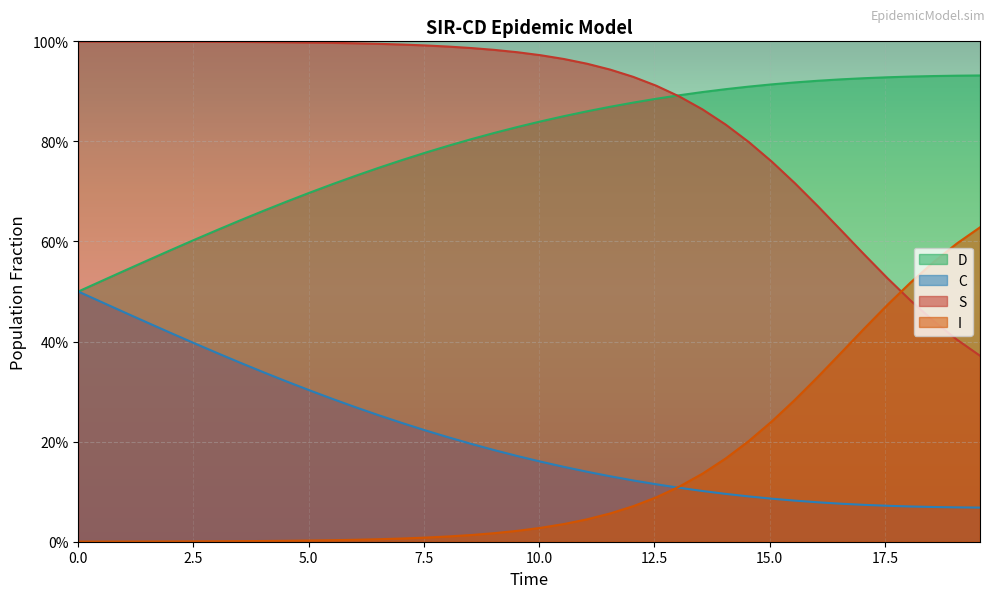

At which category is the sum across all series the highest?

5.0